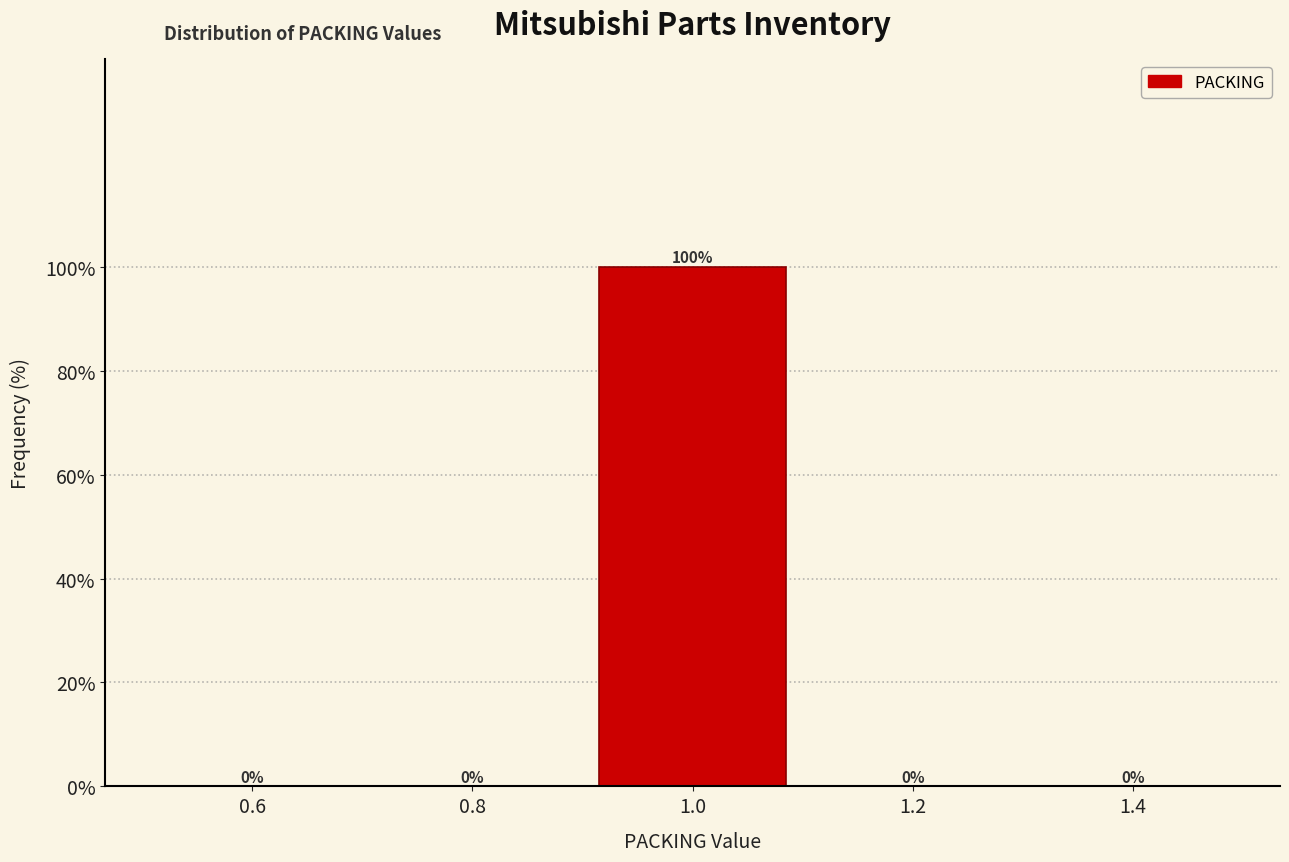

Reading left to right, transcribe this chart: for each bar, give the range it covers on the x-axis and its height.

0.5 to 0.7: 0
0.7 to 0.9: 0
0.9 to 1.1: 100
1.1 to 1.3: 0
1.3 to 1.5: 0